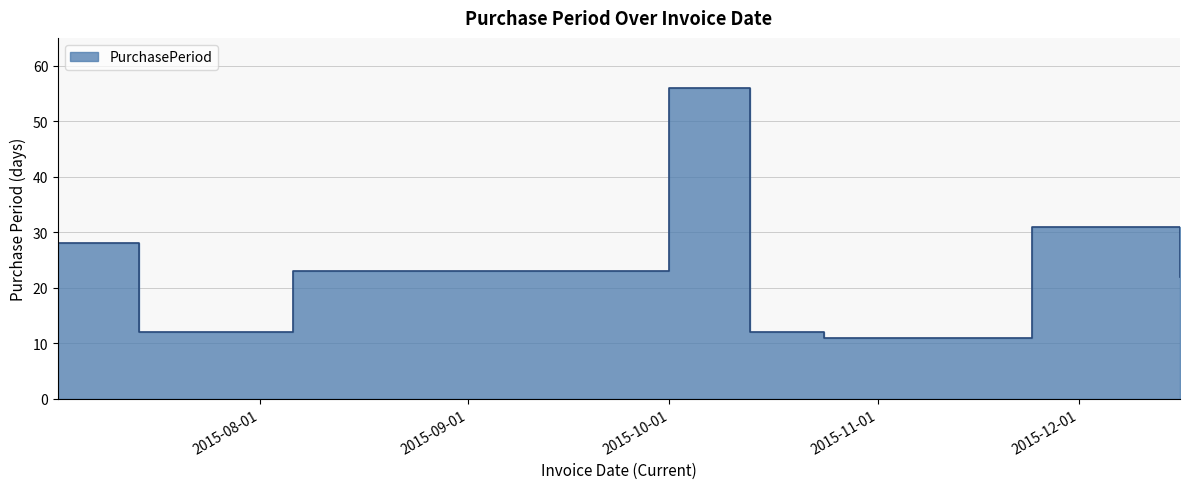

What is the label of the 1st point from the left?

2015-07-02